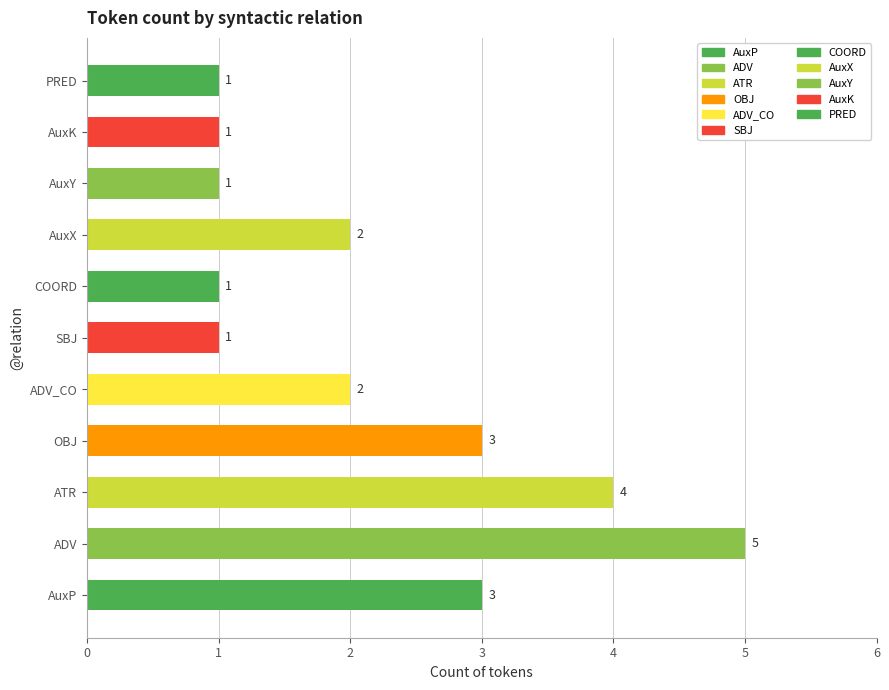

The value at AuxK is 1. True or false?

True